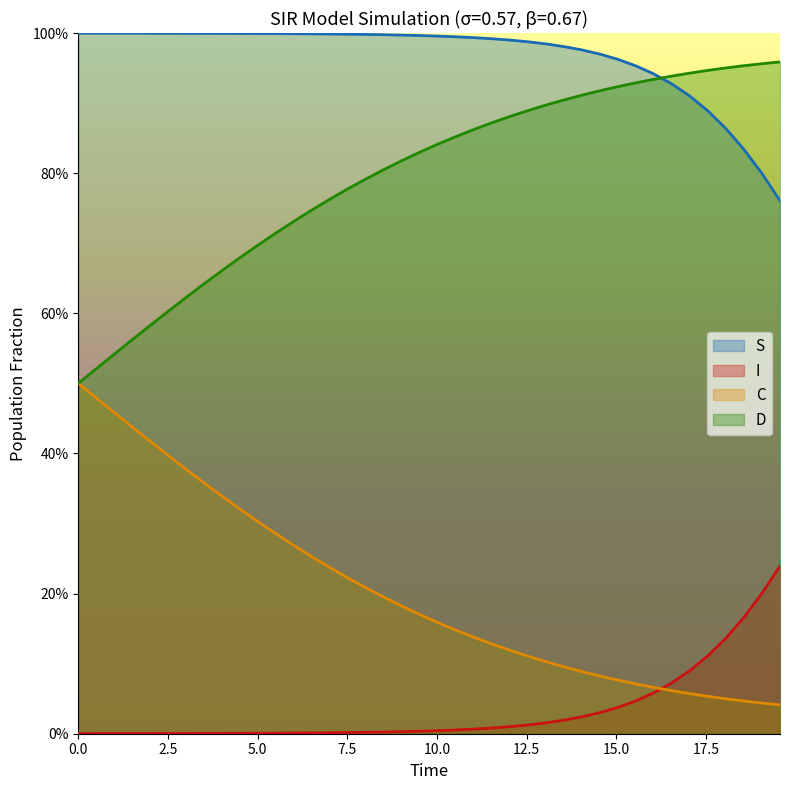

Which series has the largest range (max minus min)?

C